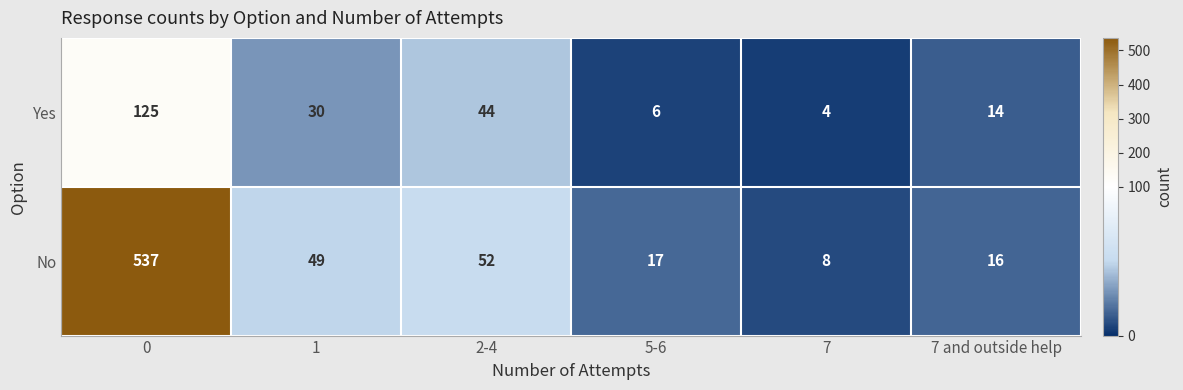

At 1, list the series in order from smallest to largest.

Yes, No